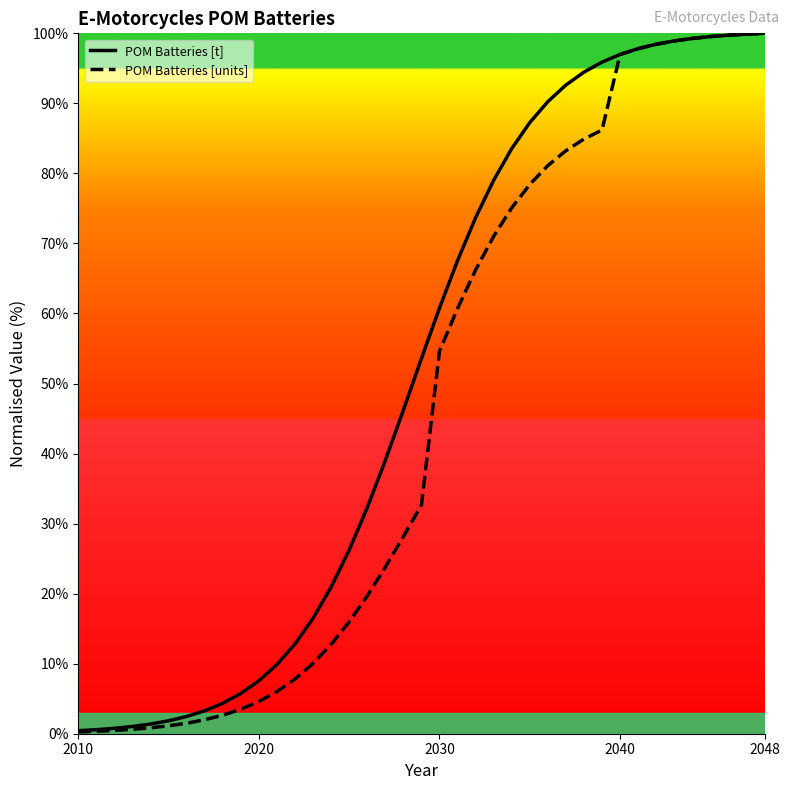

What is the sum of all POM Batteries [t] values?

2002.5